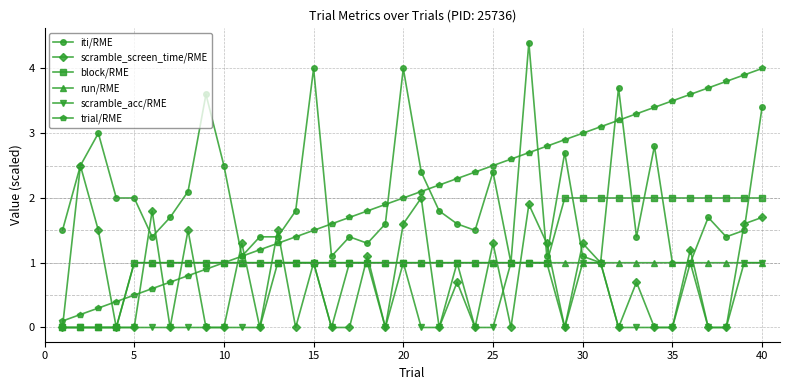

In scramble_screen_time/RME, how many points are higher than both neighbors (excluding endpoints)?

14